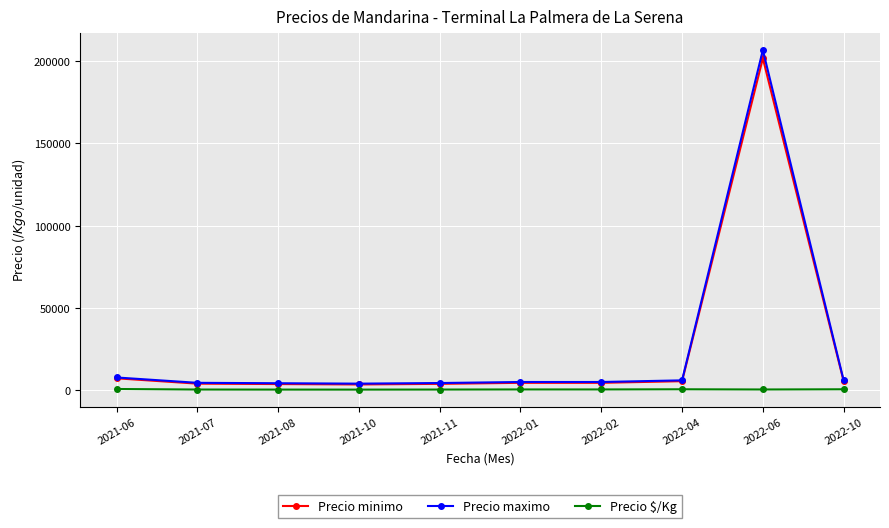

What is the label of the 6th point from the right?

2021-11